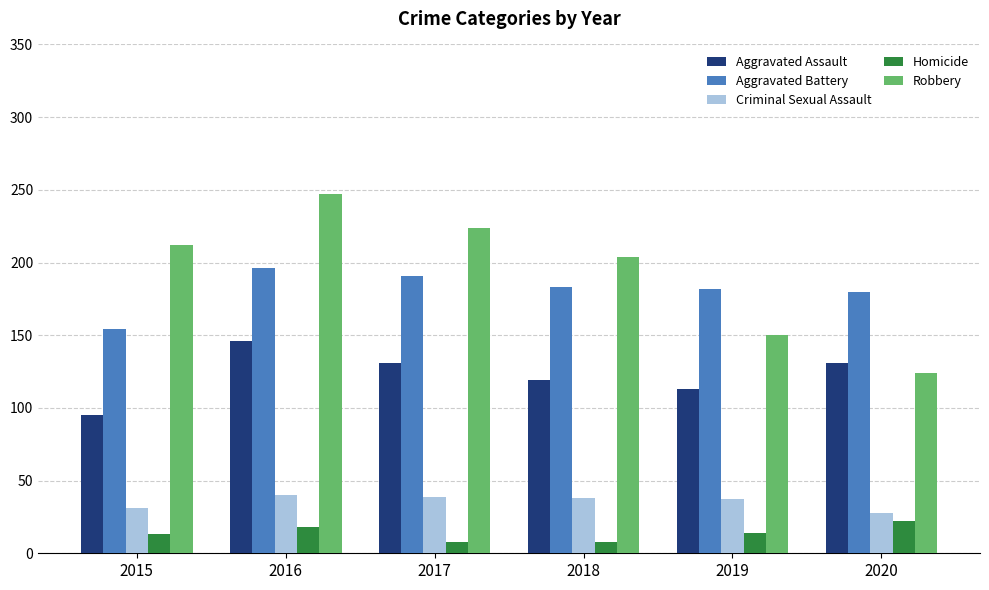

Count the number of categories in the chart.

6